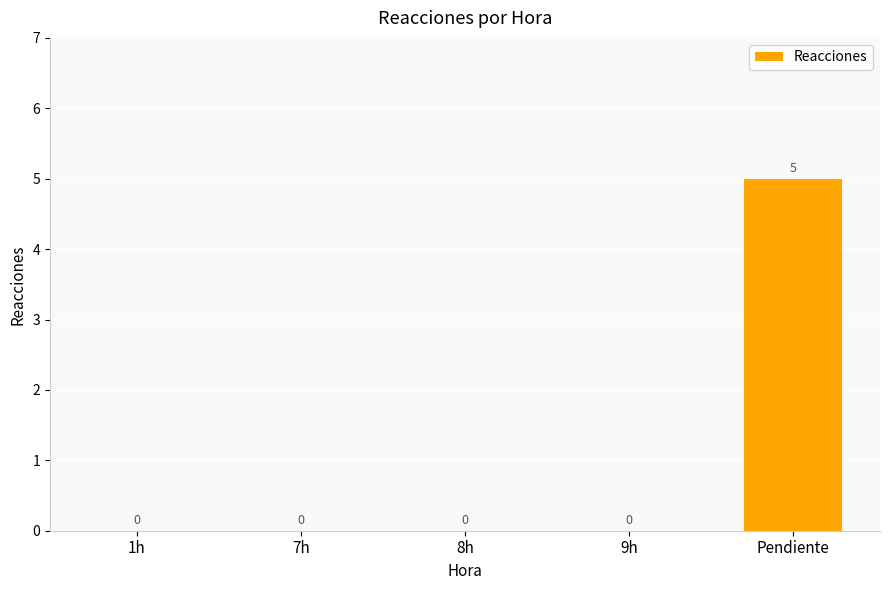

How many values are between 0 and 1?

4